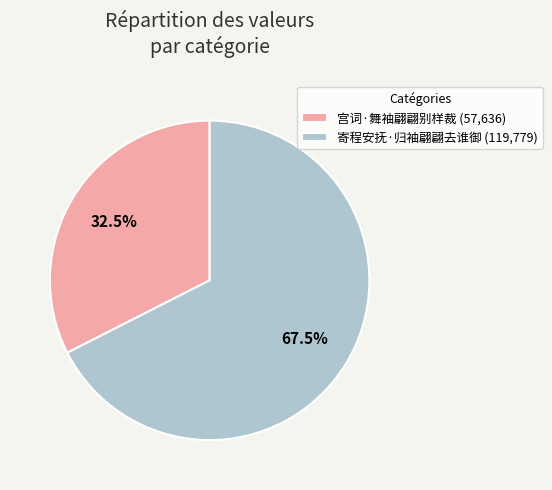

Is there a majority slice in this chart?

Yes